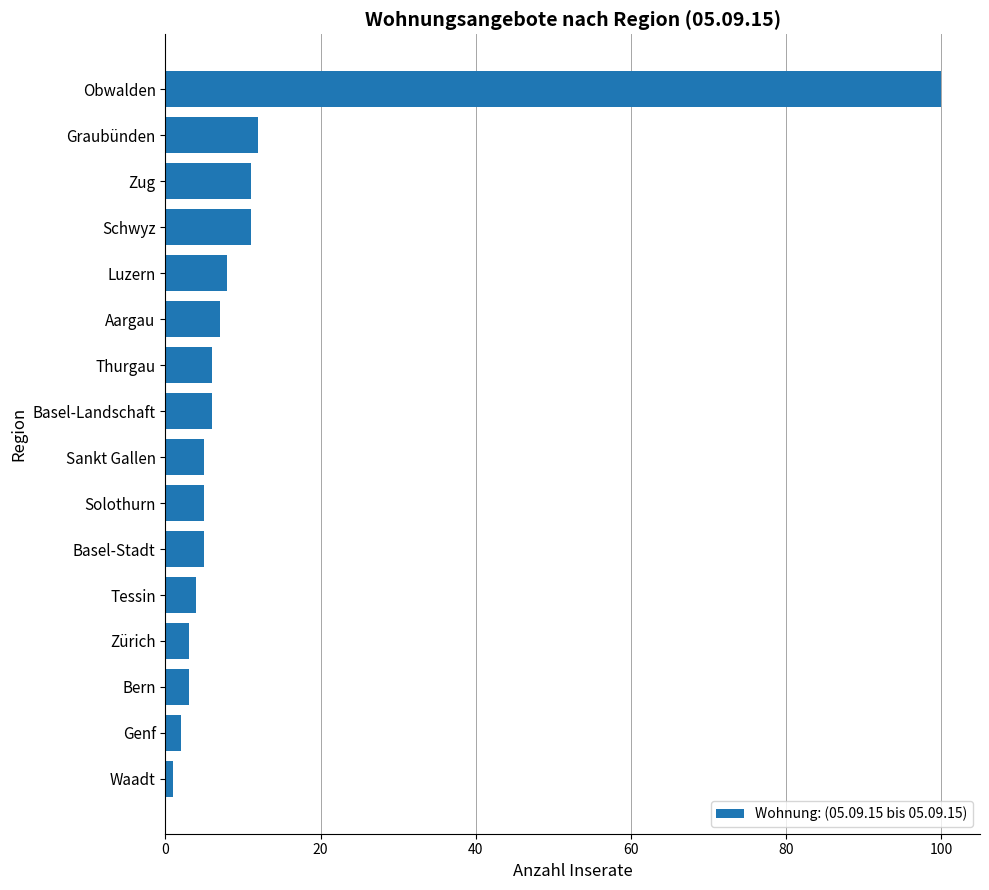

What is the difference between the second highest and minimum values?

11